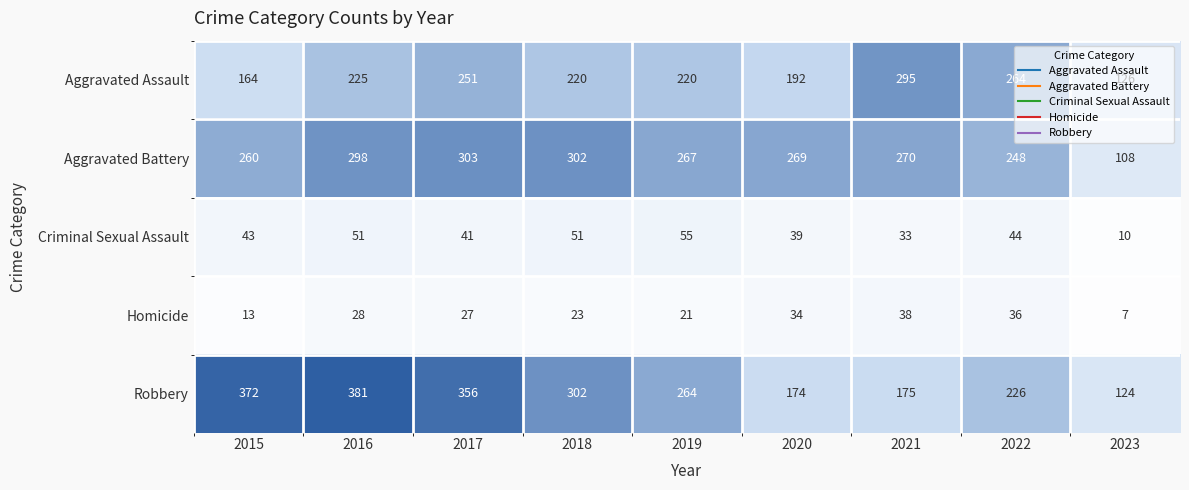

Which series has the largest range (max minus min)?

Robbery